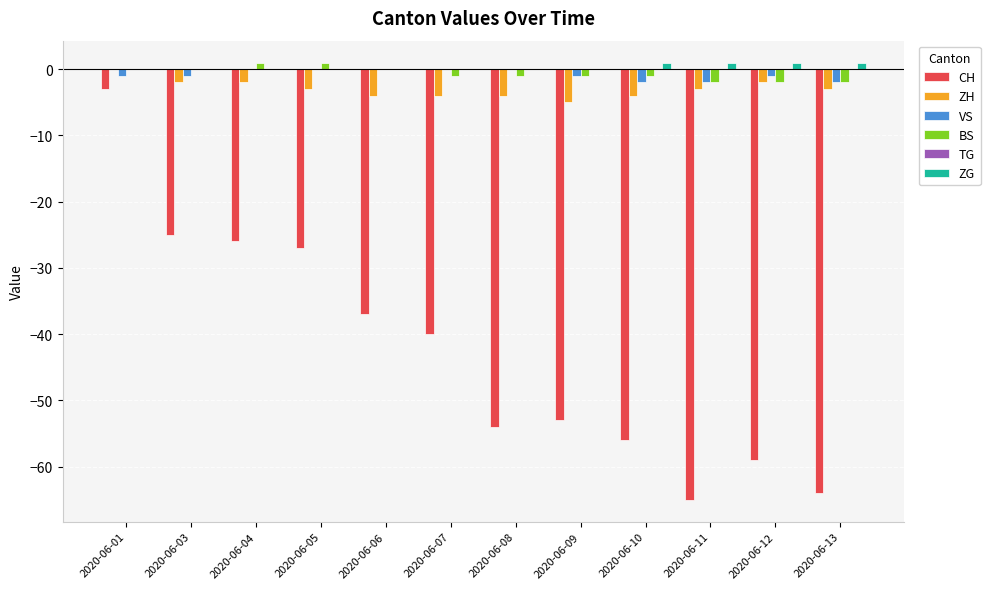

Which series has the largest total across all categories?

ZG